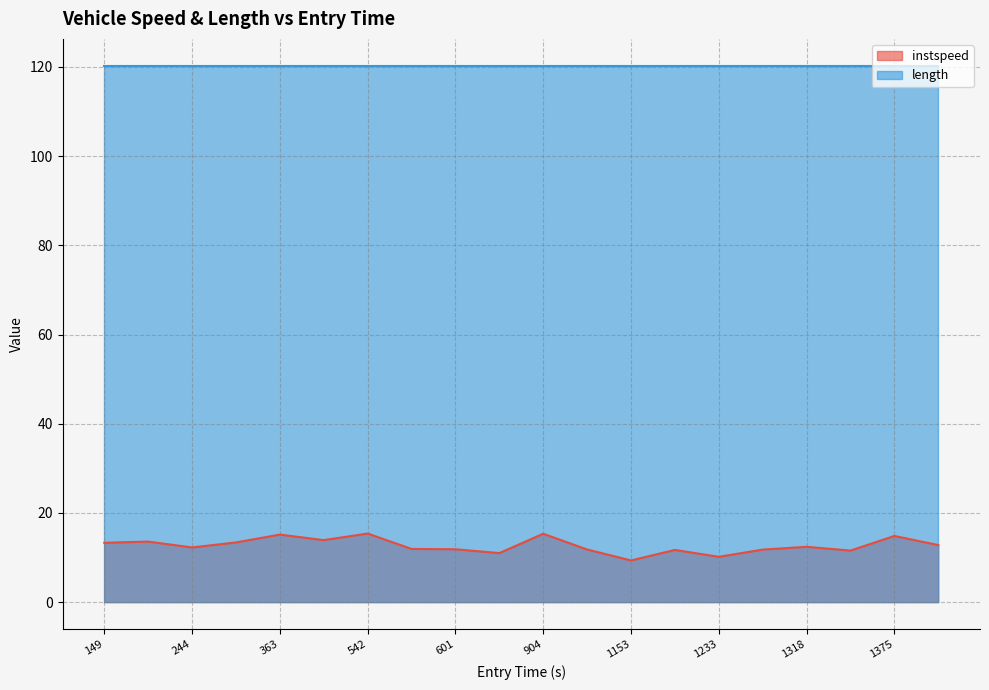

What is the difference between the second highest and second lowest values?

5.2